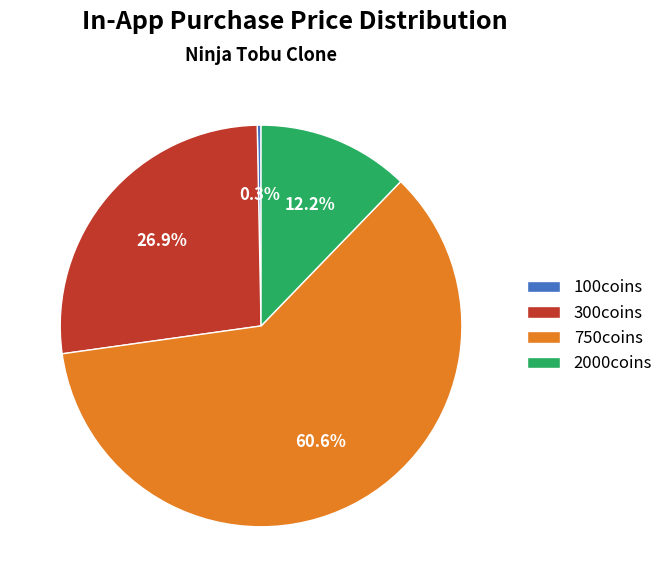

What percentage do 100coins and 300coins together represent?

27.2%